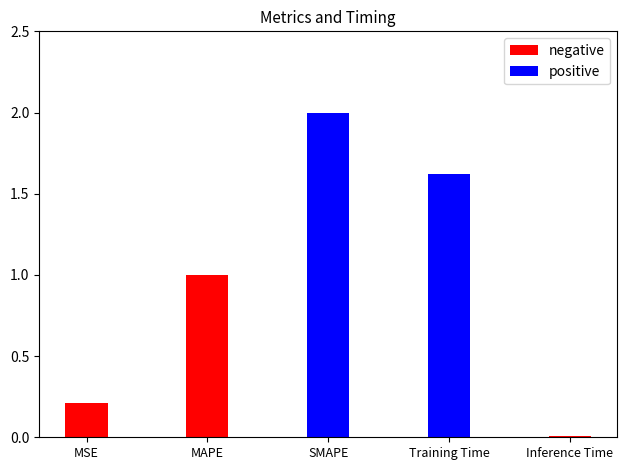

What is the label of the 3rd bar from the right?

SMAPE